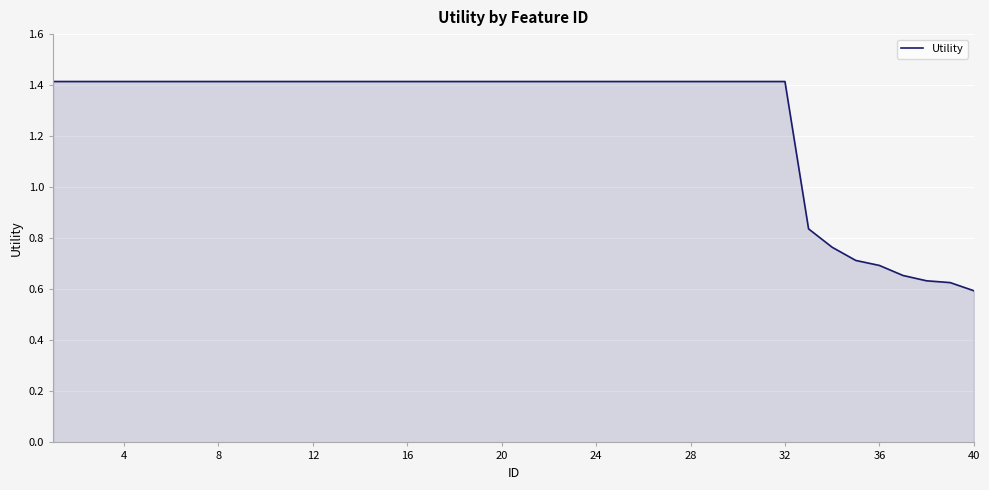

How many lines are shown in the chart?

1